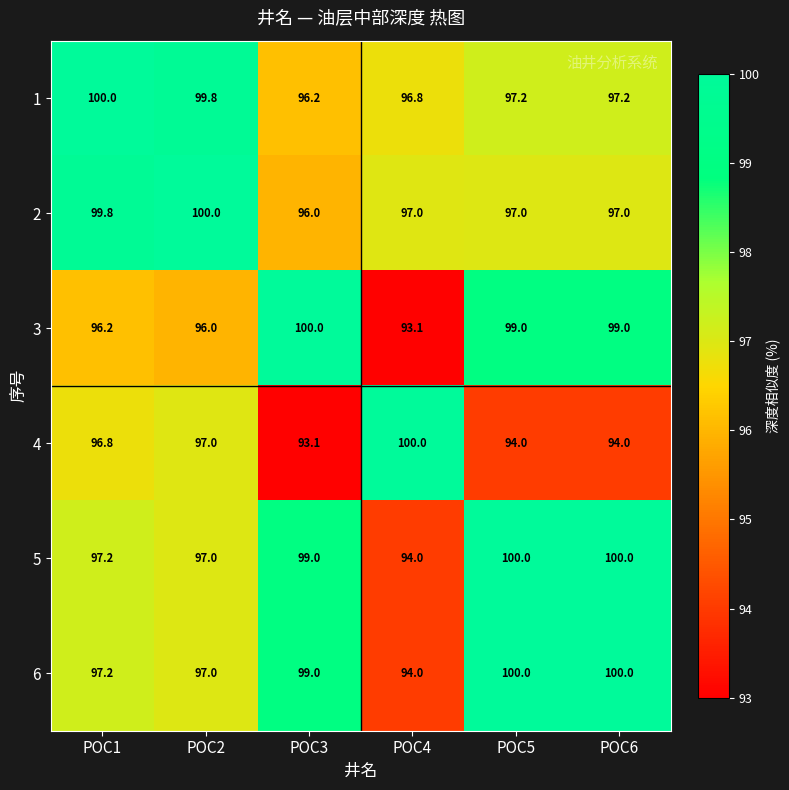

At which label is 4 closest to 96?

POC1